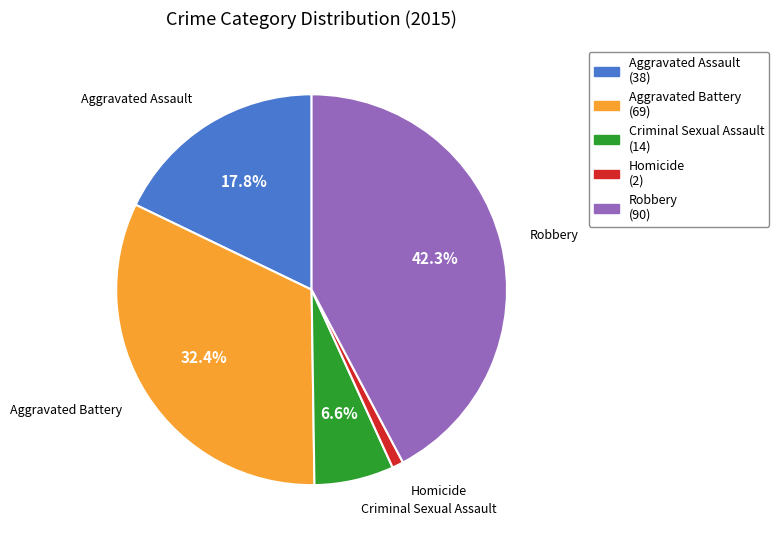

Is it true that Robbery is 42% of the pie?

True